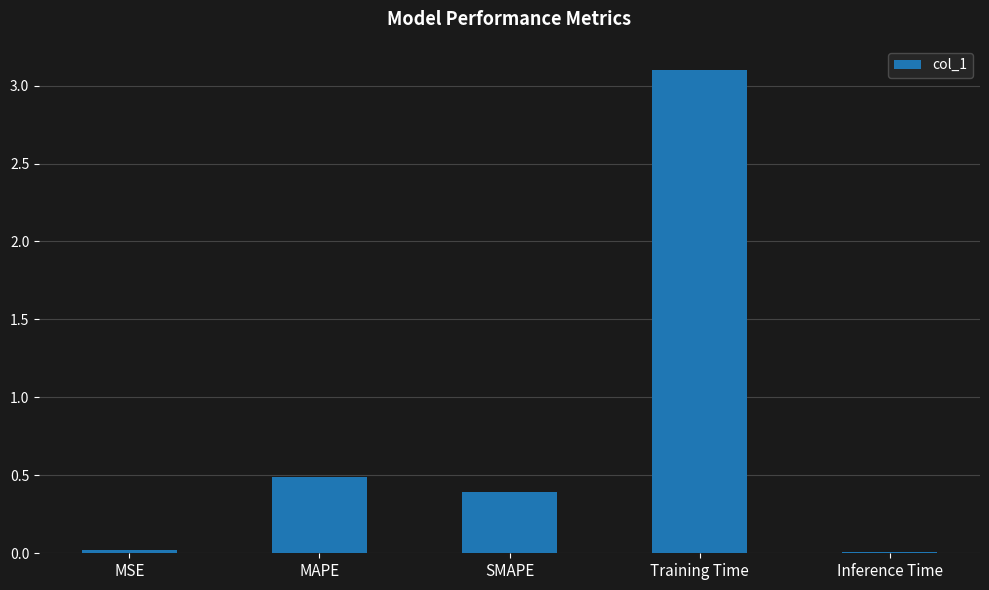

Between SMAPE and MSE, which is larger?

SMAPE